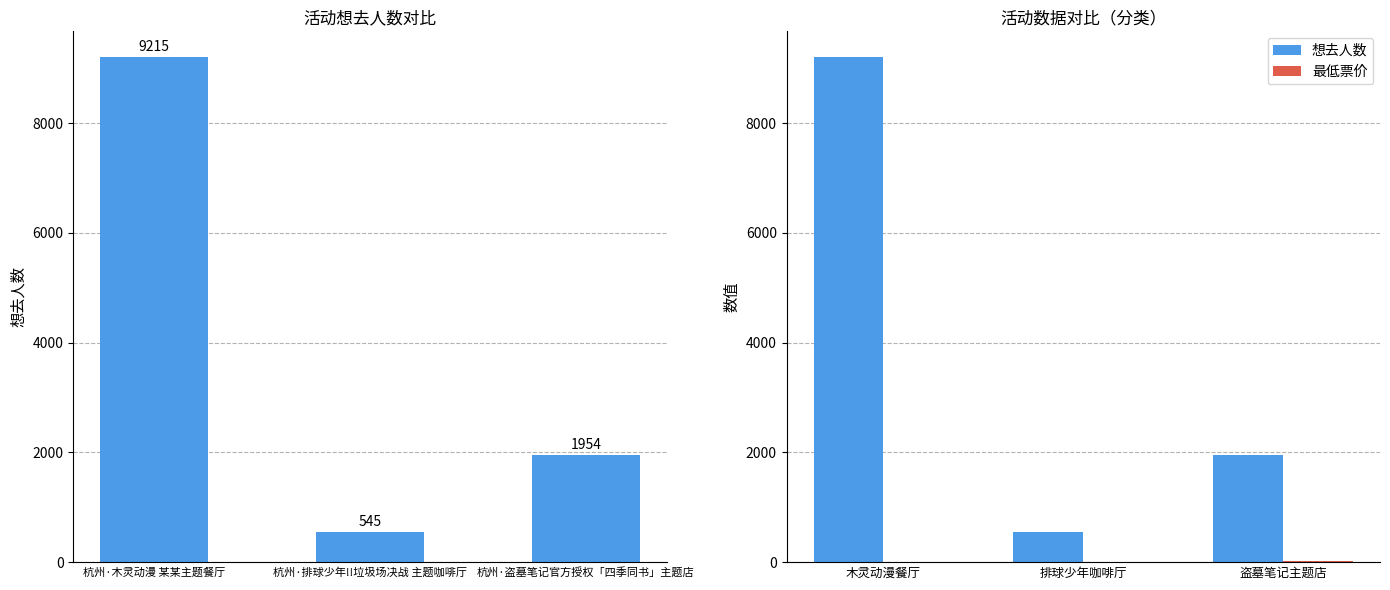

What value does the 想去人数 series have at 盗墓笔记主题店?

1954